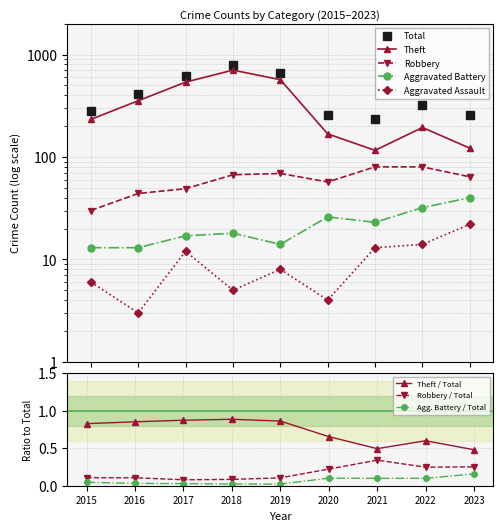

Count the number of categories in the chart.

9